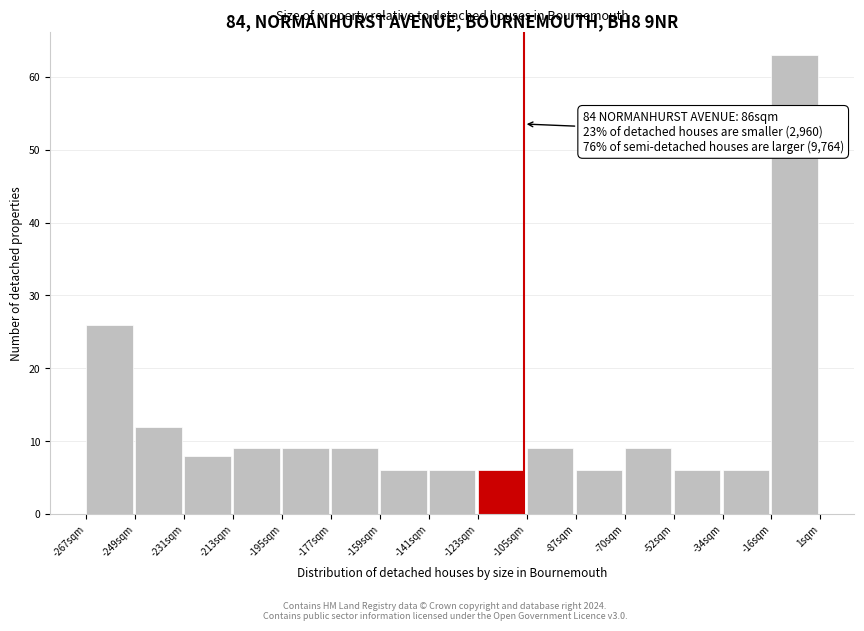

Which range on the x-axis has the tallest bar?

-16 to 2